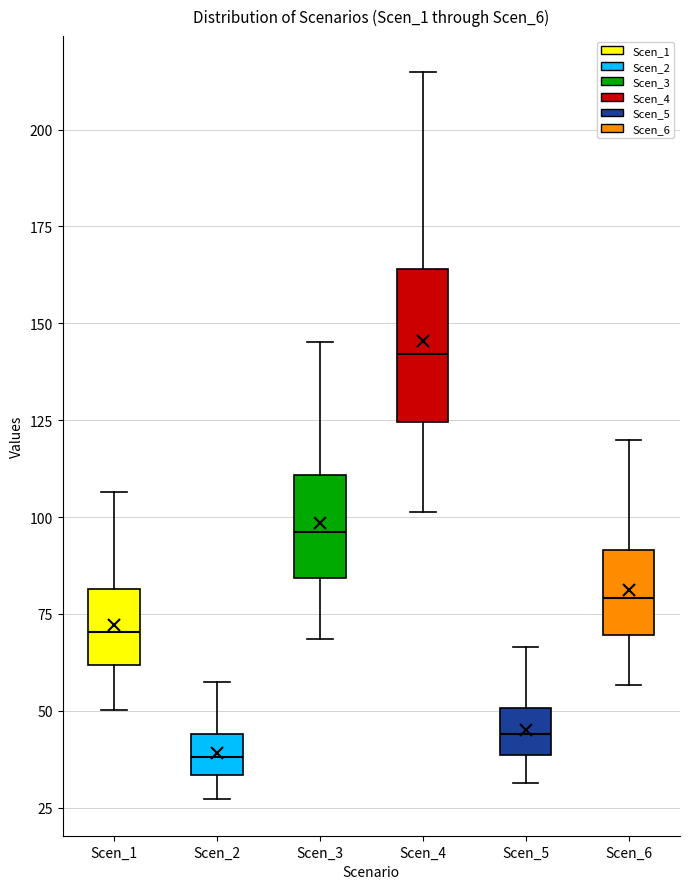

Which box's median line is the highest?

Scen_4